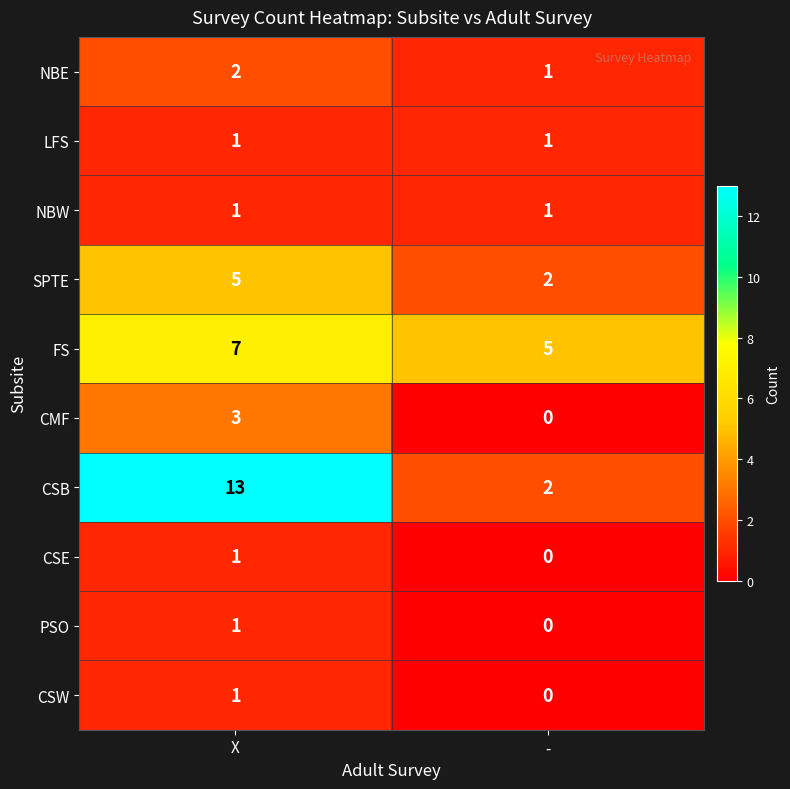

How many categories are shown in the chart?

2